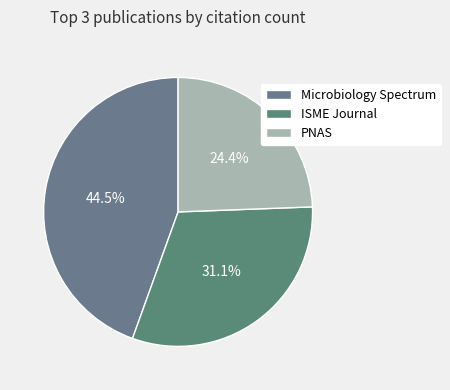

Does ISME Journal account for over 50% of the chart?

No